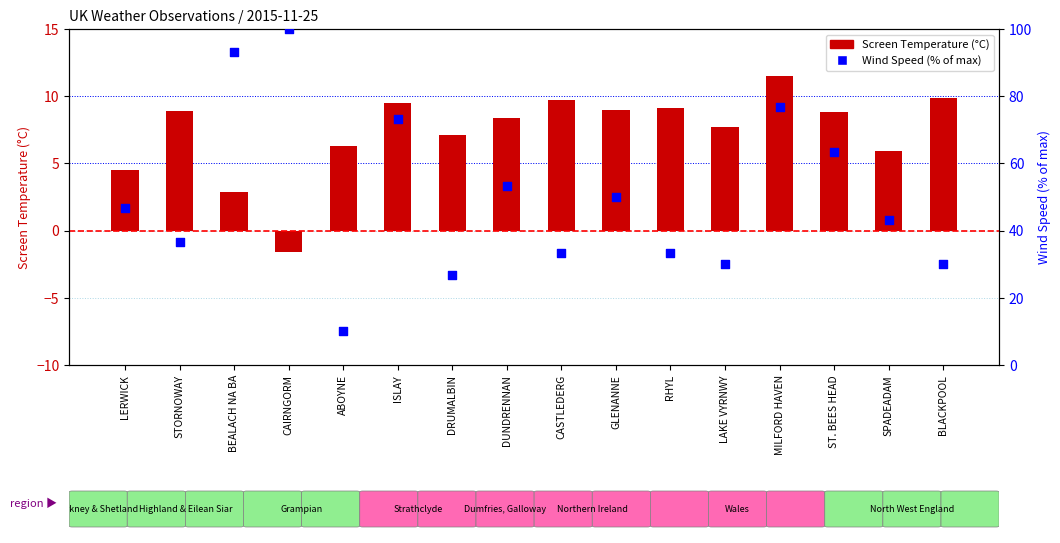

At which category is the sum across all series the highest?

CAIRNGORM